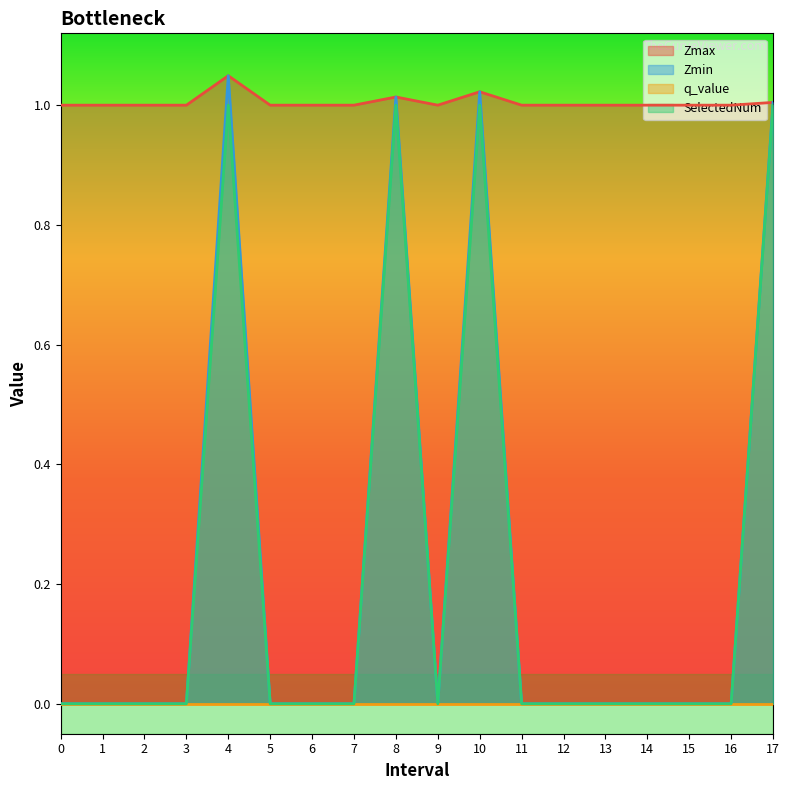

True or false: Zmax and Zmin intersect in this chart.

False